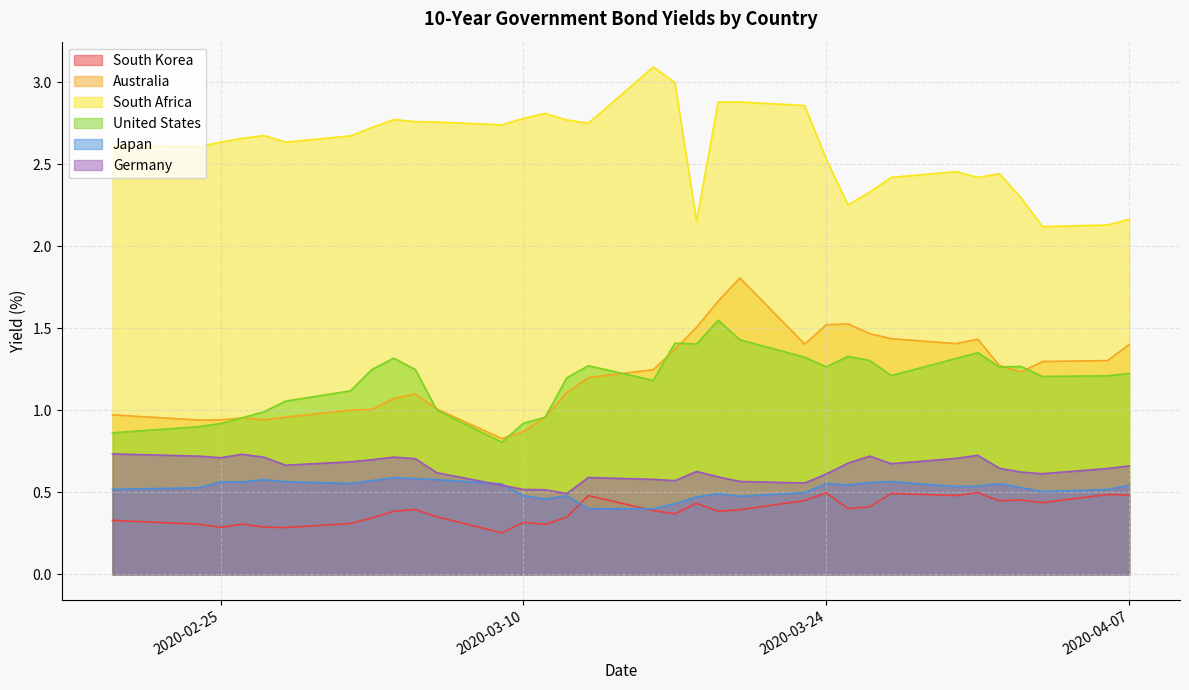

At which category does Germany reach its first local valley?

2020-02-25